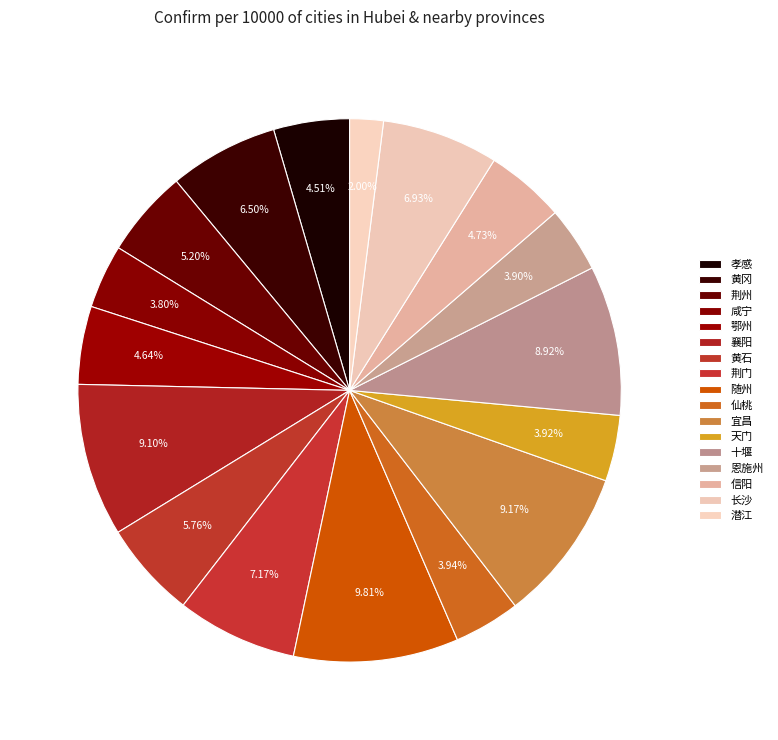

What percentage is NOT represented by 咸宁?

96.2%